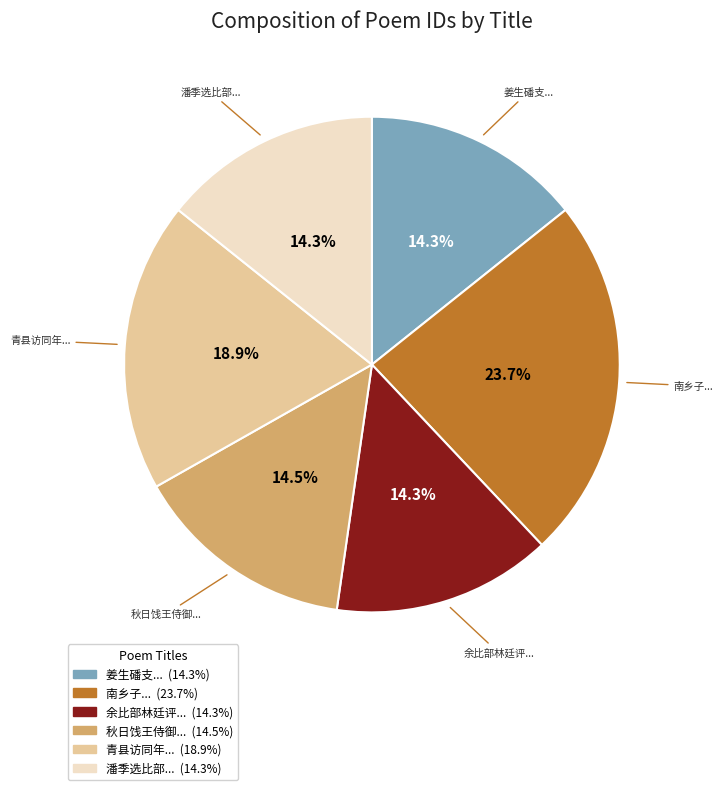

Is there any slice that represents more than half of the pie?

No